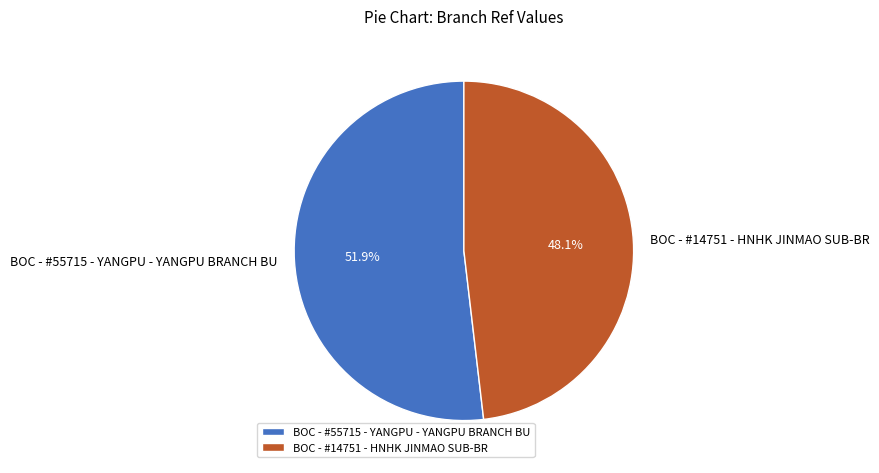

Combined, do BOC - #55715 - YANGPU - YANGPU BRANCH BU and BOC - #14751 - HNHK JINMAO SUB-BR account for over 50%?

Yes